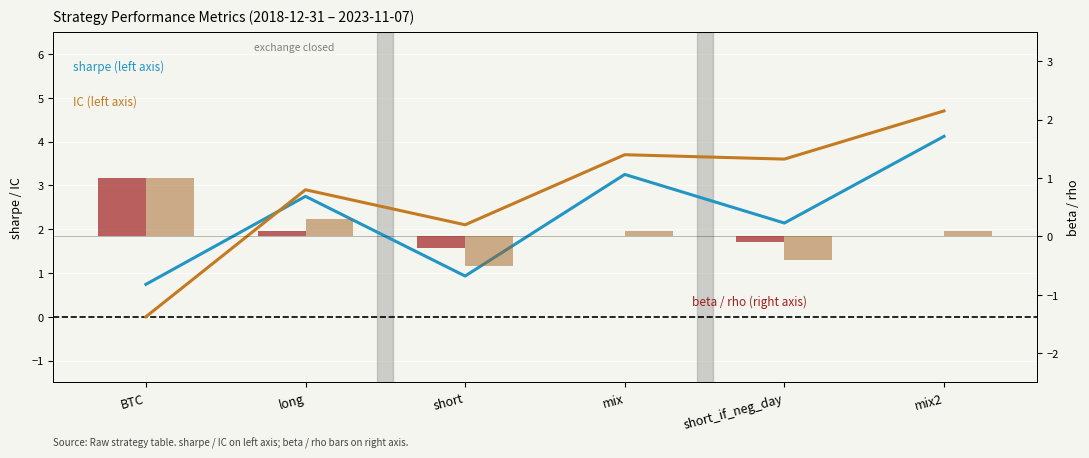

At which label is sharpe closest to 2?

short_if_neg_day